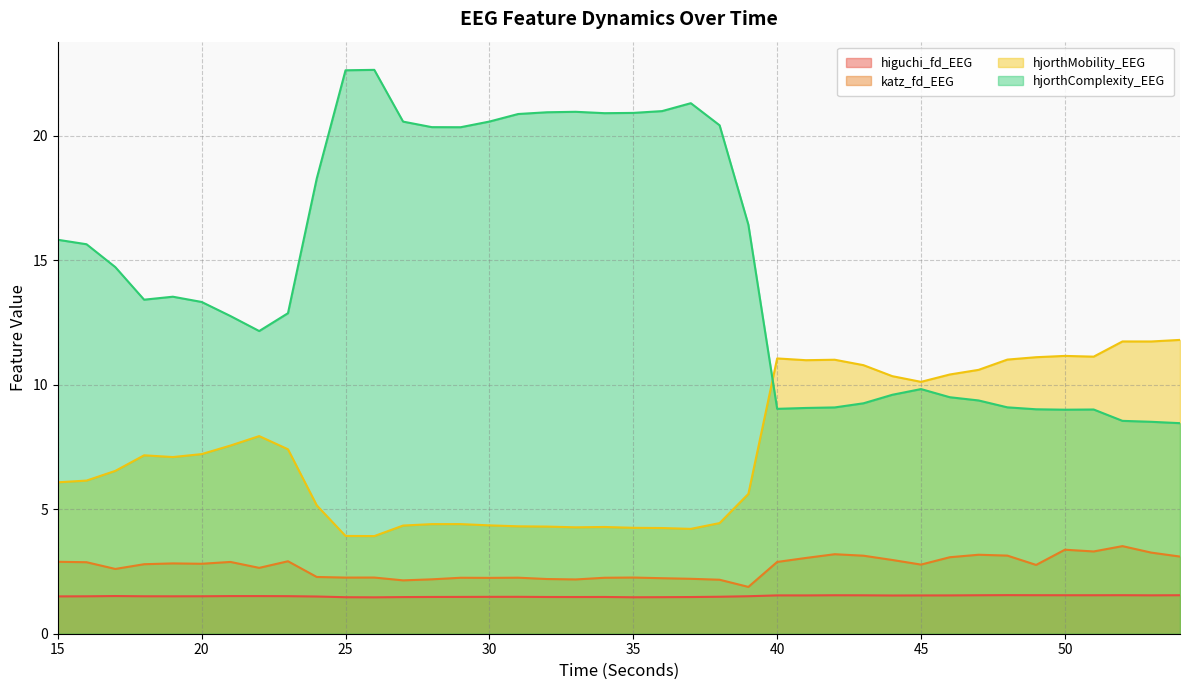

Which series has the largest range (max minus min)?

hjorthComplexity_EEG